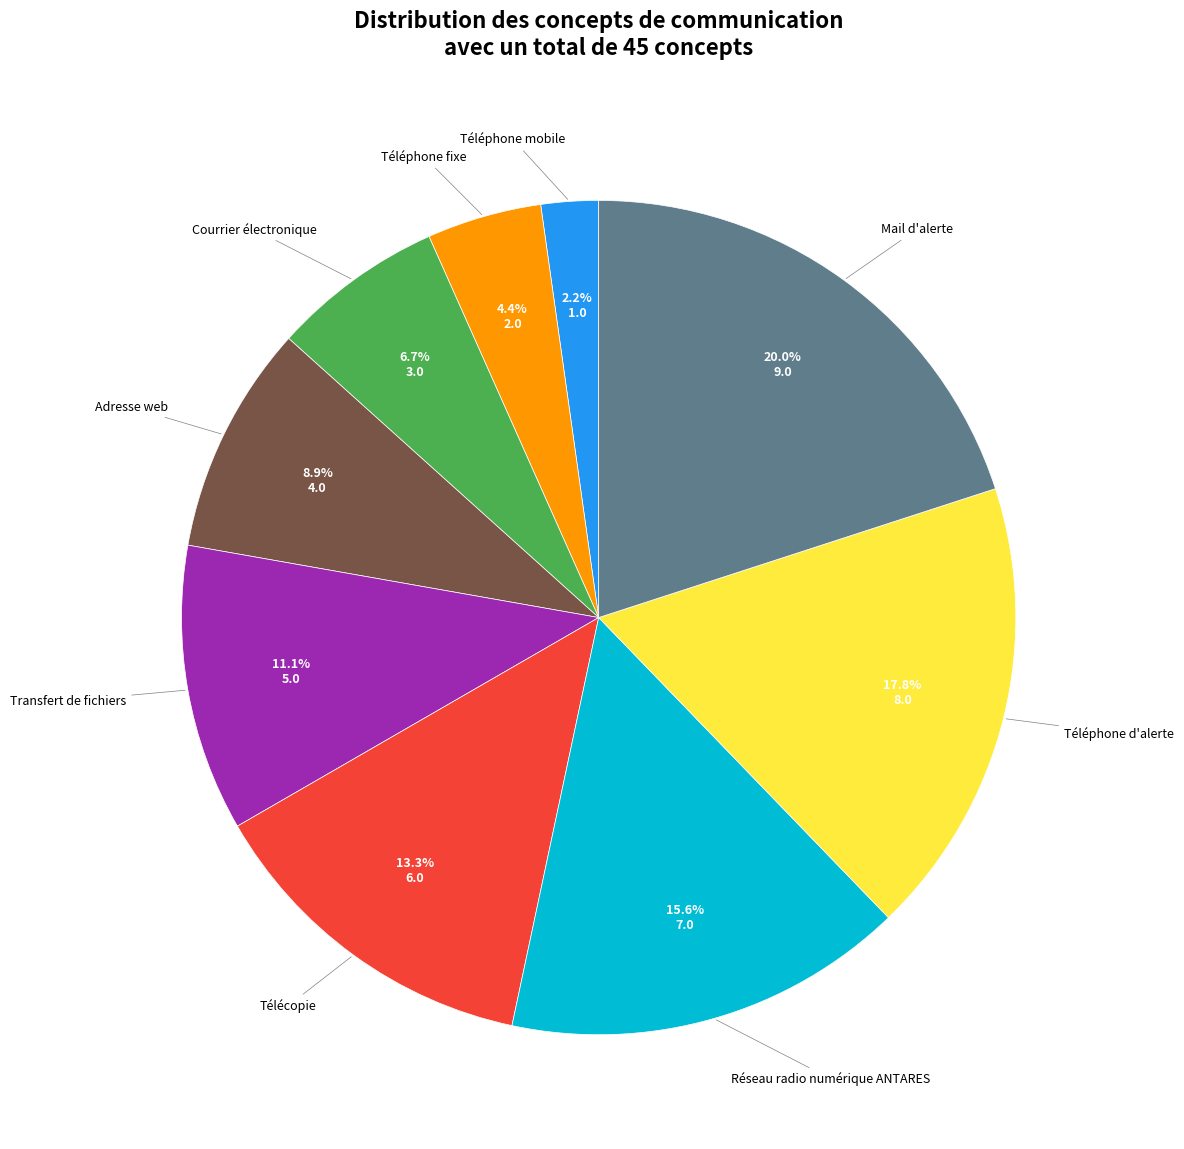

Is there any slice that represents more than half of the pie?

No